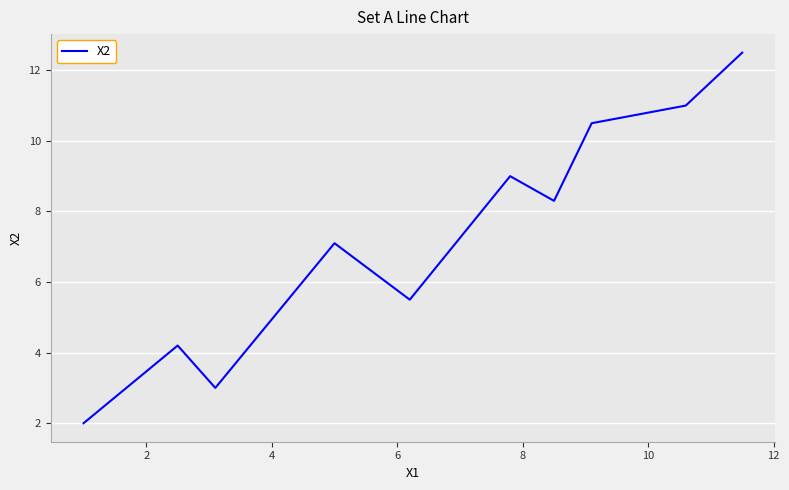

What is the maximum value shown in the chart?

12.5